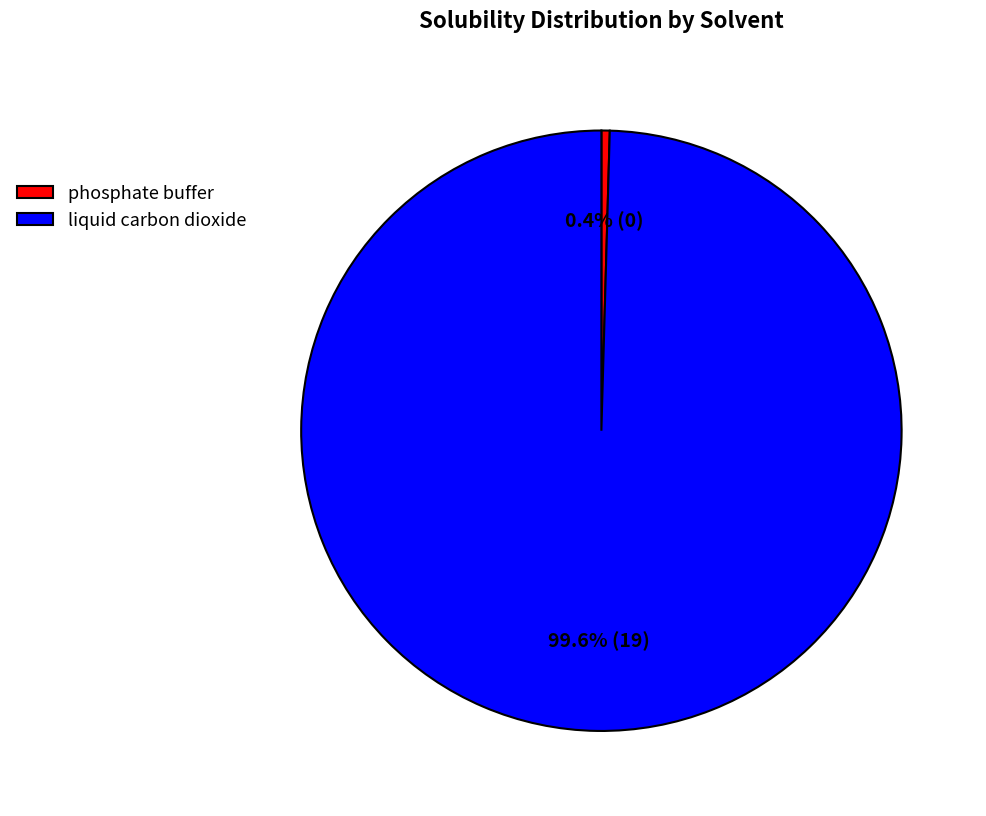

To the nearest percent, what is the difference between the liquid carbon dioxide and phosphate buffer slice percentages?

99%